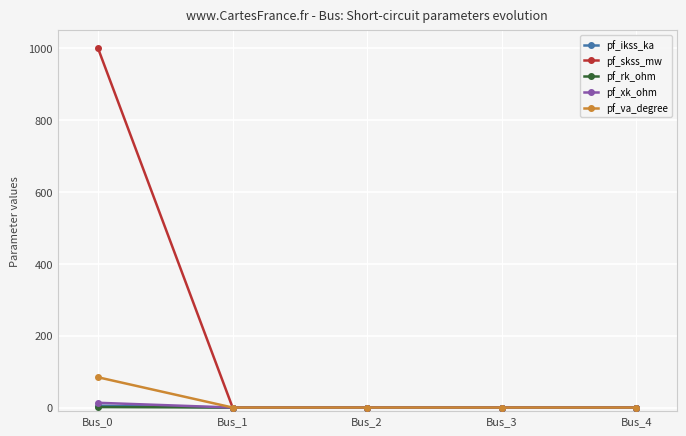

Count the pf_ikss_ka values in the range 0 to 1.

4